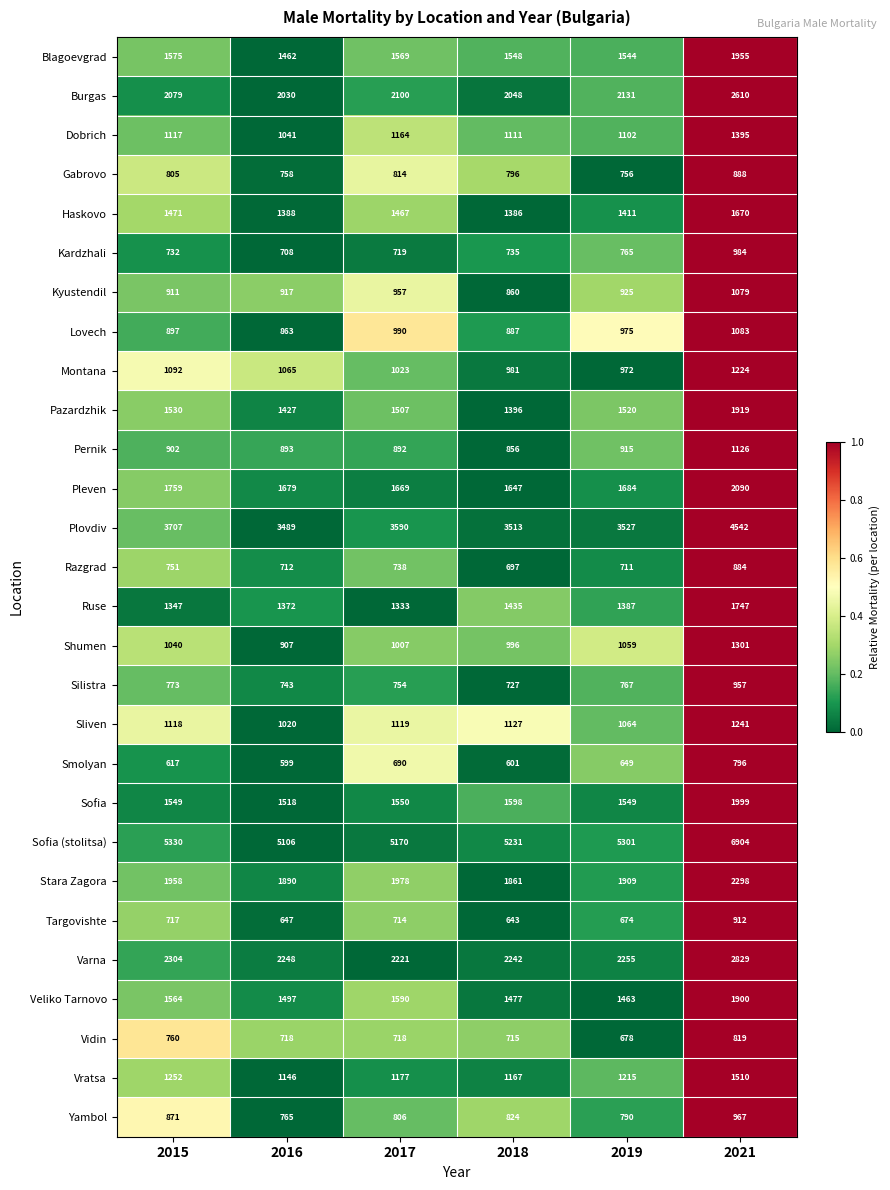

What is the sum of all Gabrovo values?

4817